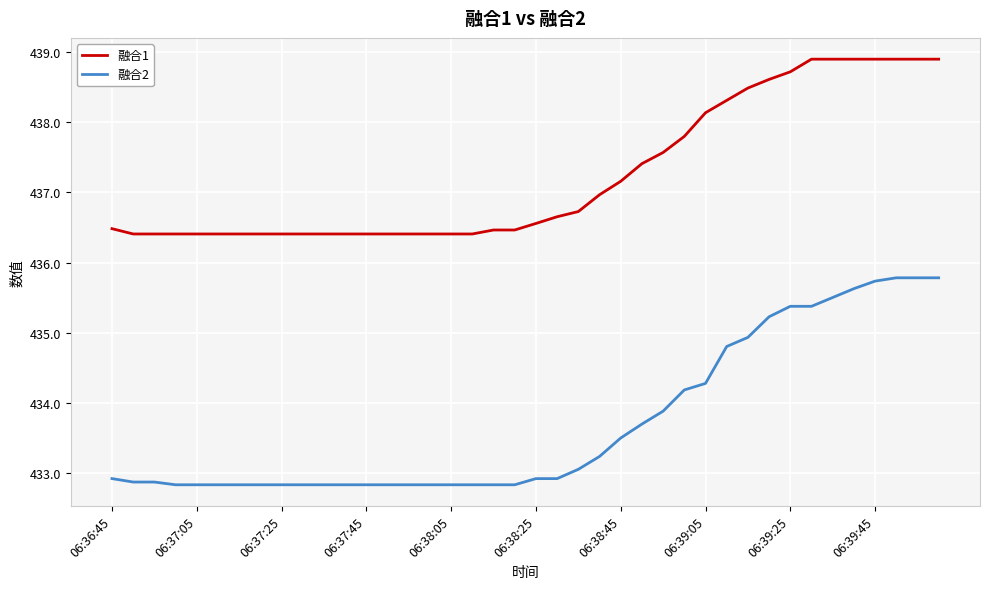

How many lines are shown in the chart?

2